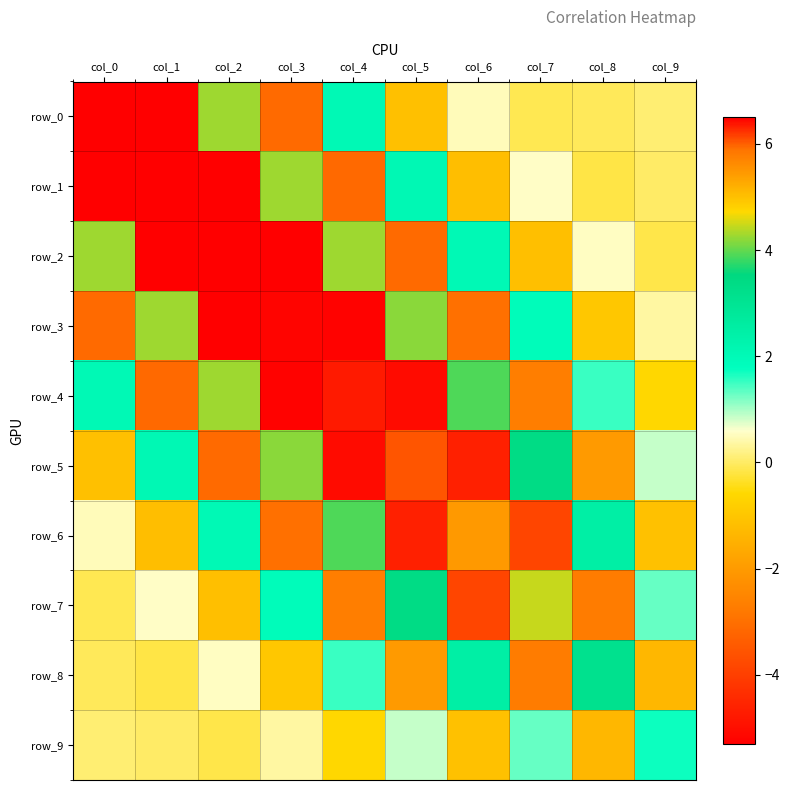

The row_6 series shows 0.9 at col_2. True or false?

False